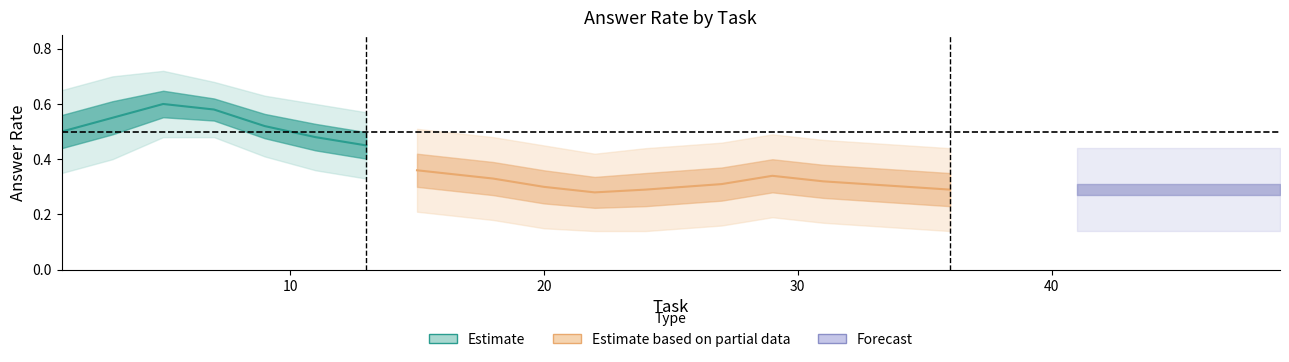

At how many categories does at least one series exceed 0?

20